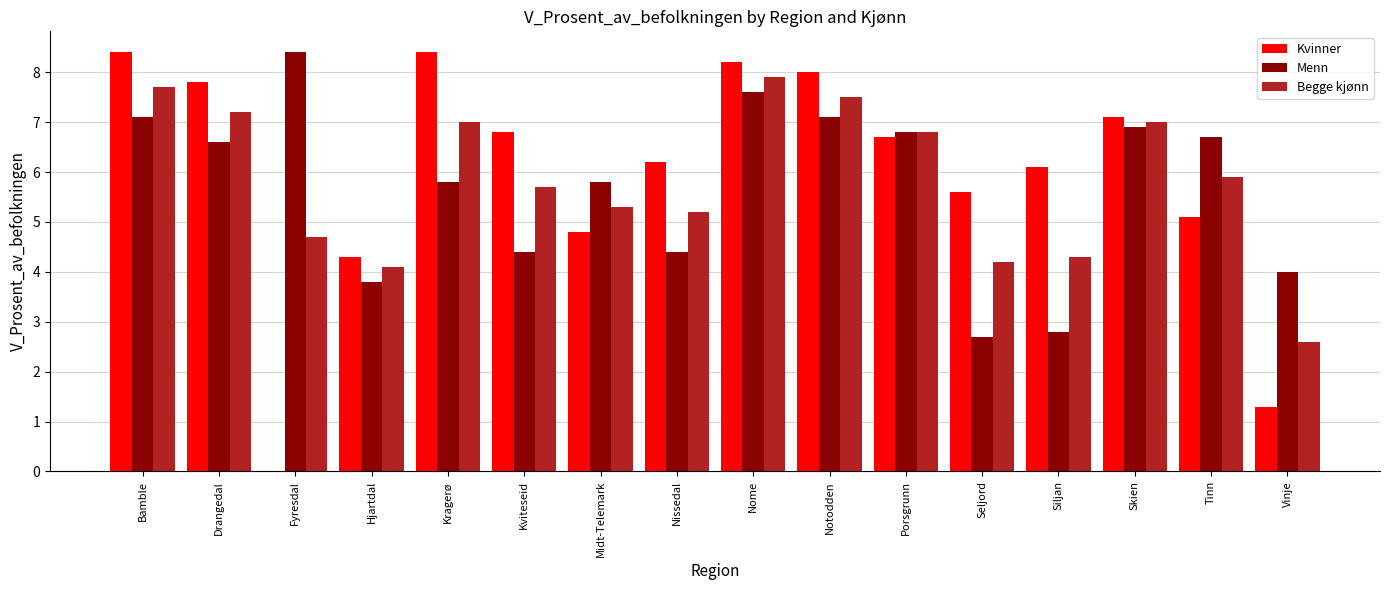

The value of Menn at Kviteseid is 4.4. True or false?

True